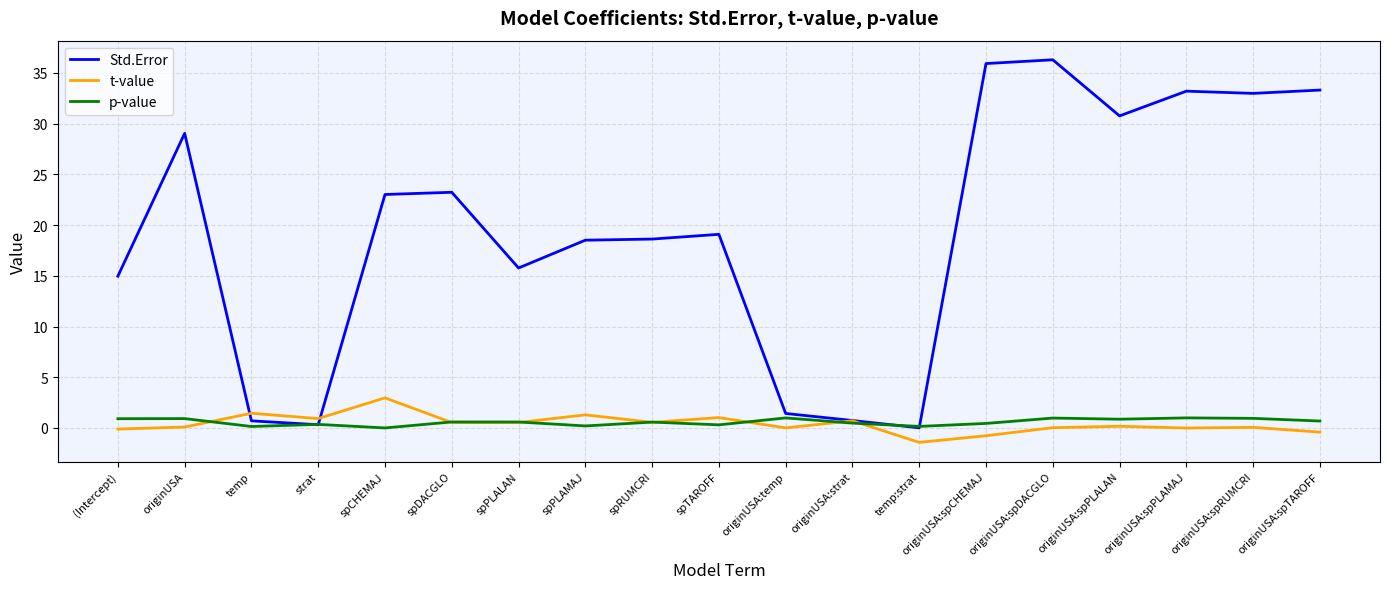

What is the sum of the Std.Error values at originUSA:spTAROFF and originUSA:spPLALAN?

64.1